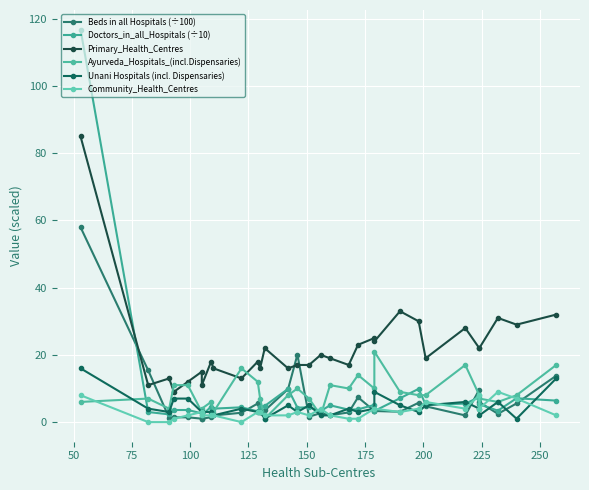

How many lines are shown in the chart?

6